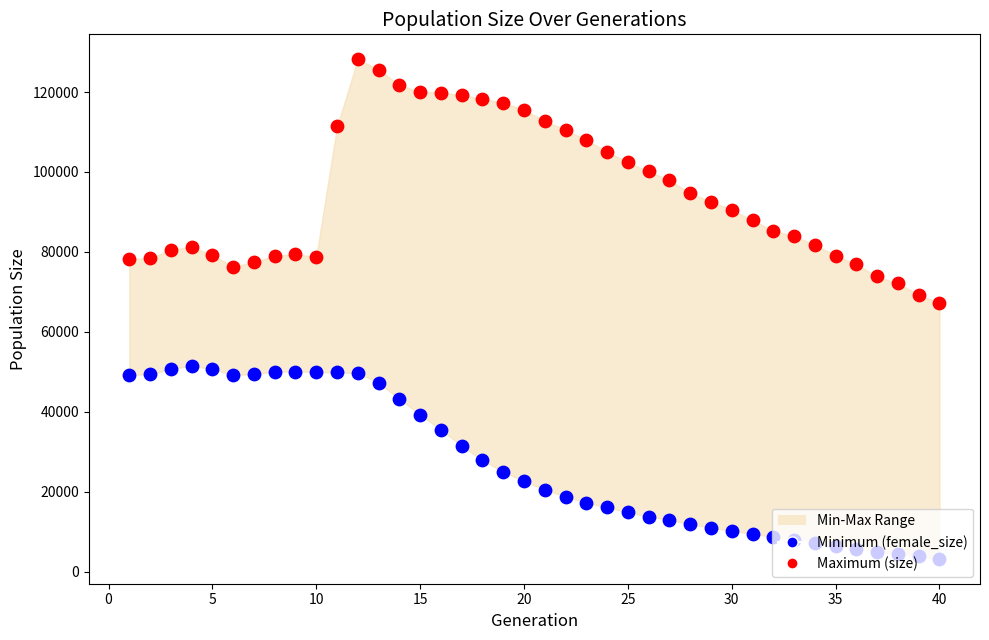

Which series has the largest total across all categories?

Maximum (size)